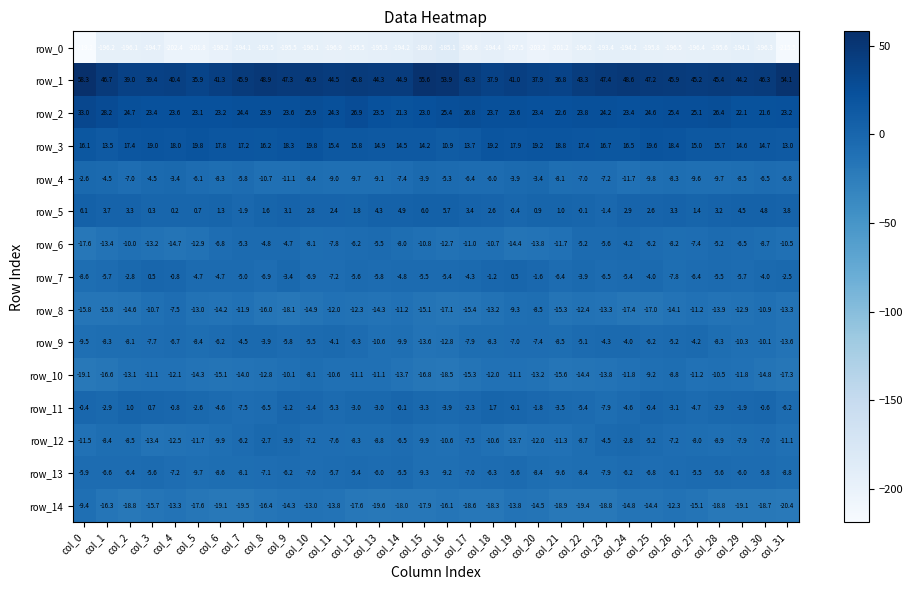

What is the difference between the row_1 values at col_14 and col_8?

4.0